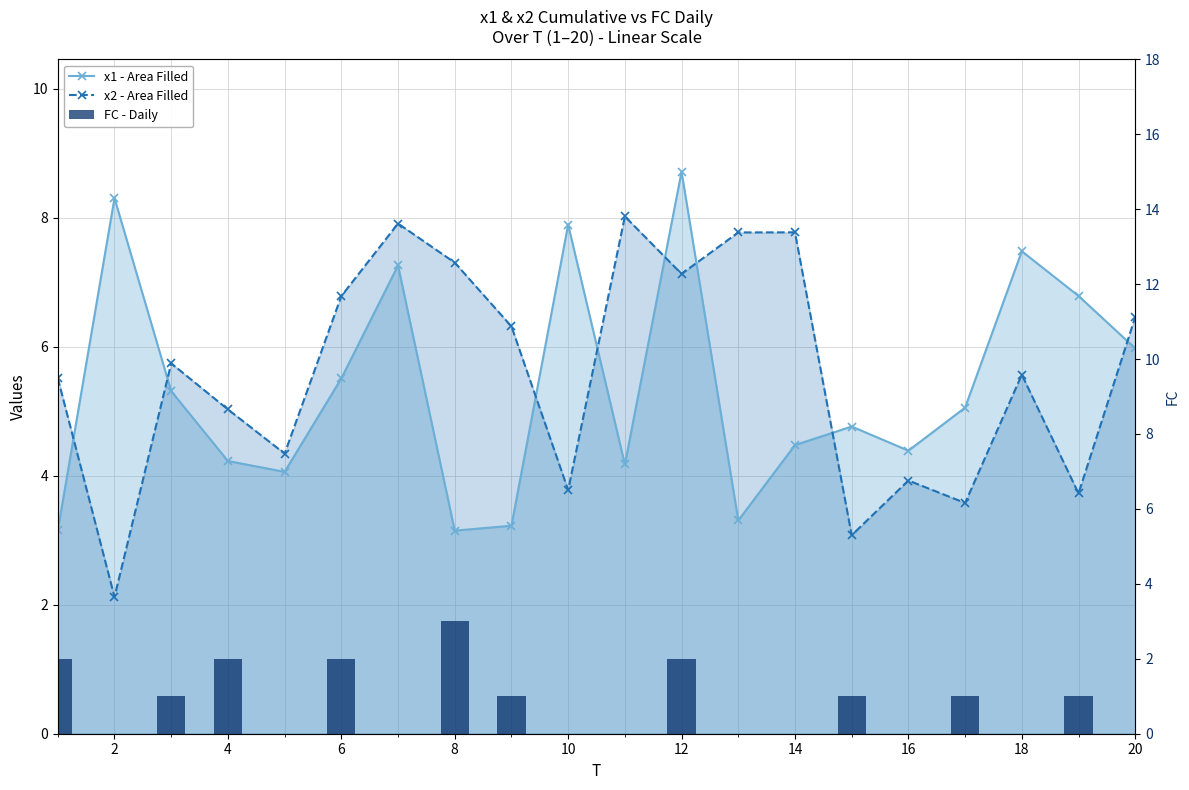

Which series has the largest total across all categories?

x2 - Area Filled